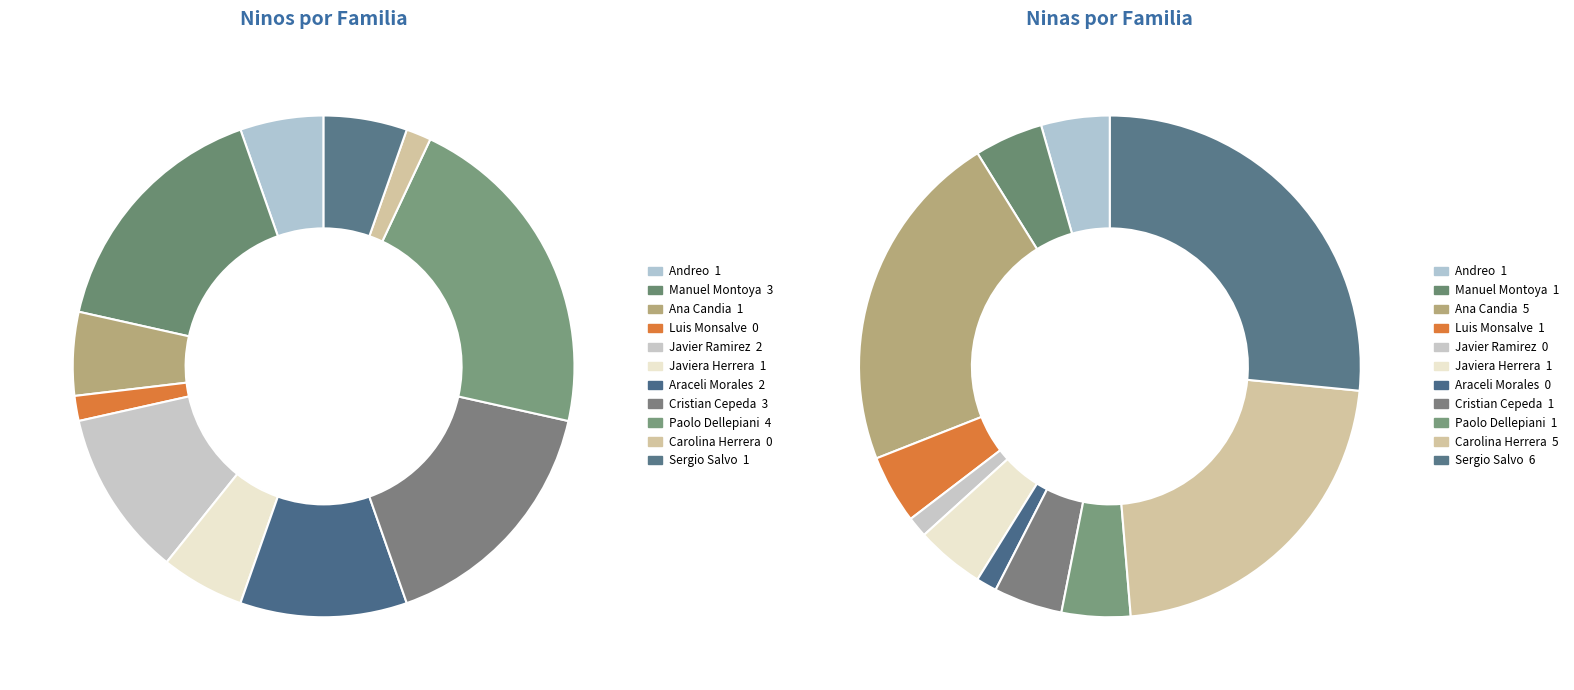

What percentage do Paolo Dellepiani and Cristian Cepeda together represent?

38.9%